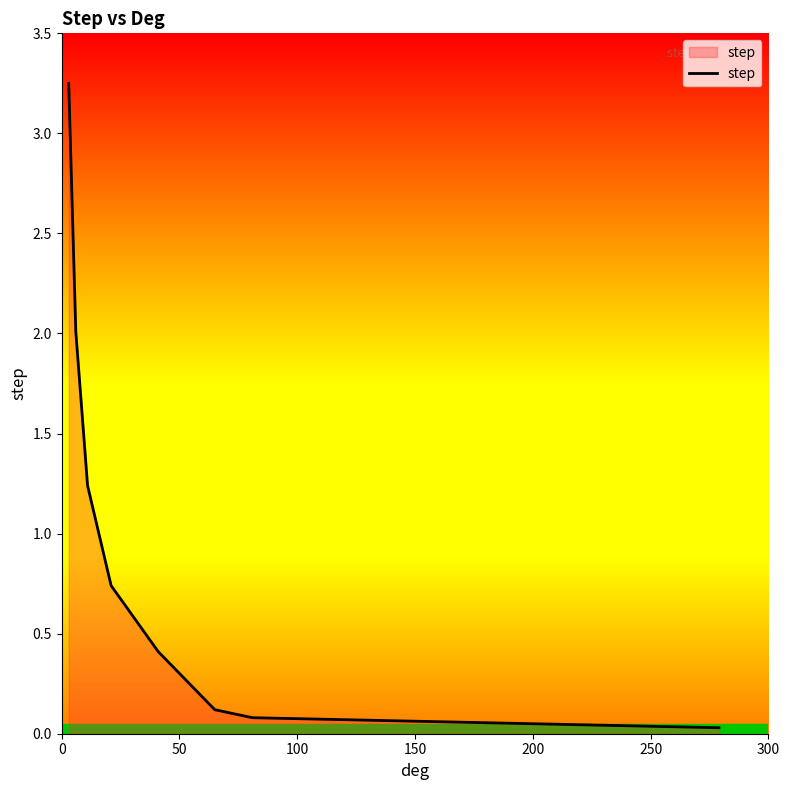

True or false: there are more than 1 points higher than both neighbors.

False